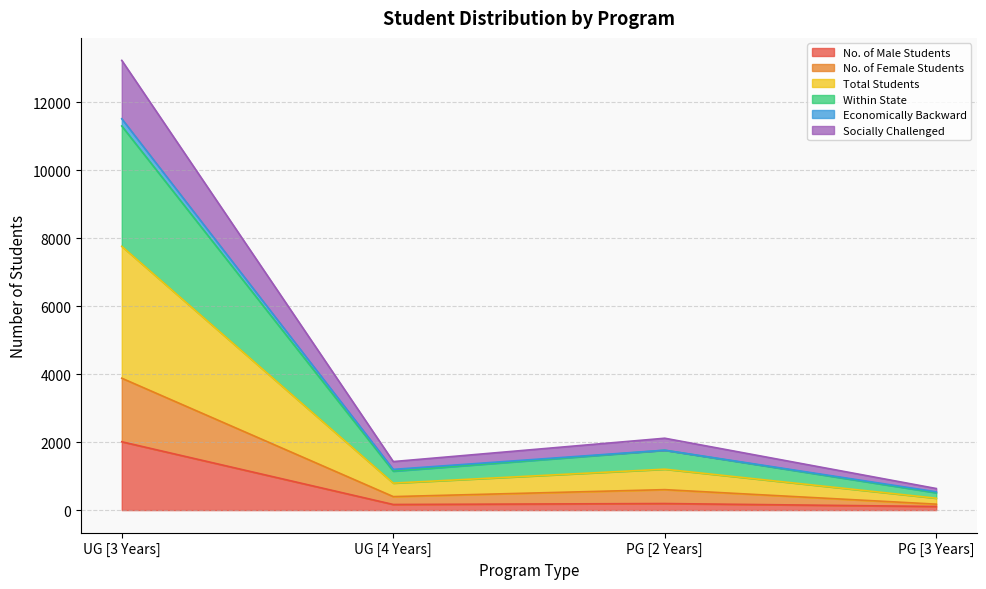

At how many categories does at least one series exceed 8372?

1